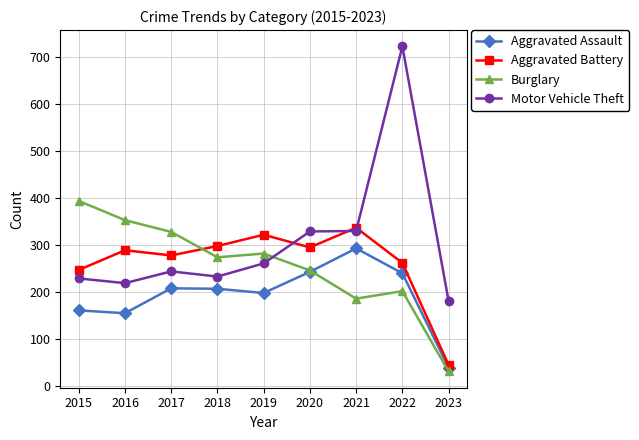

True or false: Motor Vehicle Theft and Aggravated Assault intersect in this chart.

False